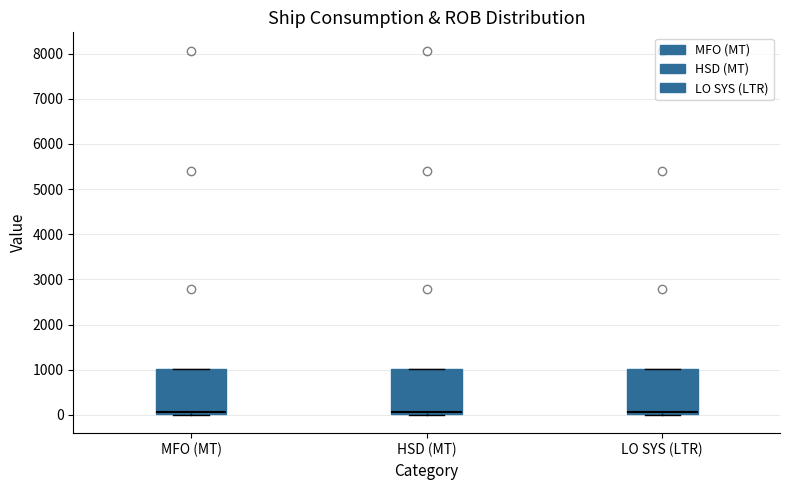

Reading left to right, transcribe this box plot: for each box, give where its median line is, the range the box spans, and where its two whiskers end, as read against the y-axis. The values are not printed on the chart, so give them approximately, as read against the axis.

MFO (MT): median 100, box 0 to 1000, whiskers 0 to 1000
HSD (MT): median 100, box 0 to 1000, whiskers 0 to 1000
LO SYS (LTR): median 100, box 0 to 1000, whiskers 0 to 1000